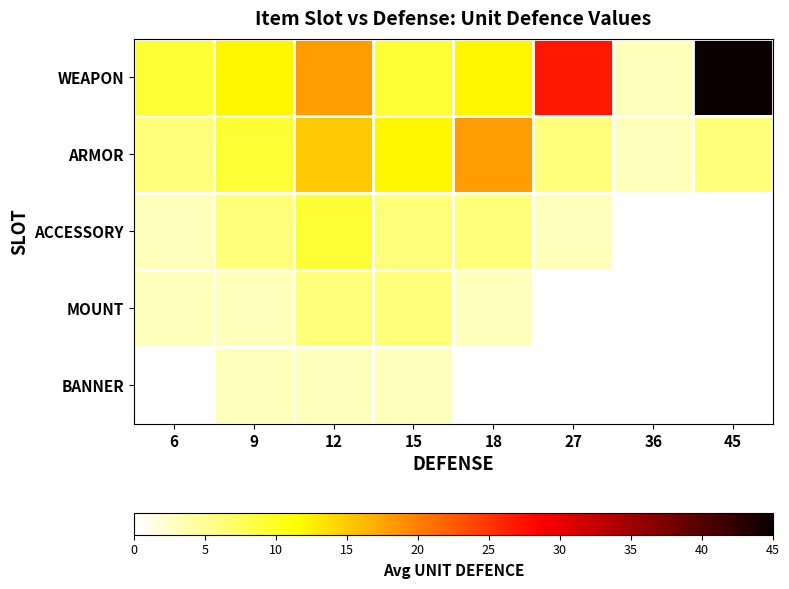

List the labels in order of WEAPON value, smallest first.

36, 6, 15, 9, 18, 12, 27, 45